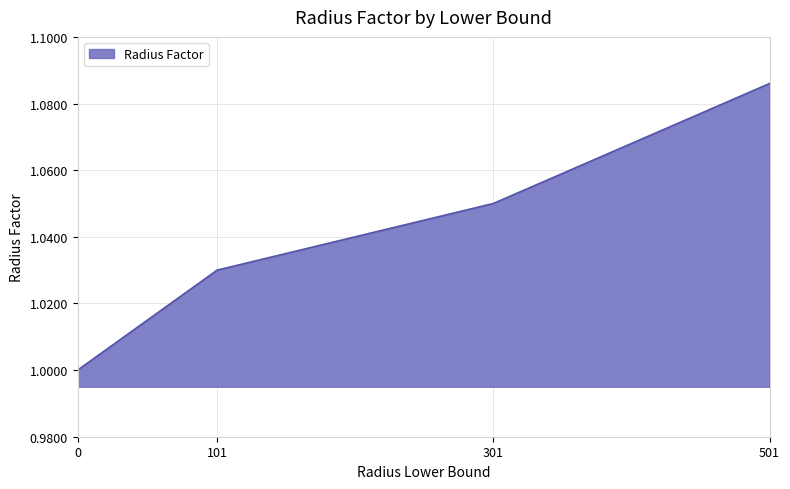

How many lines are shown in the chart?

1